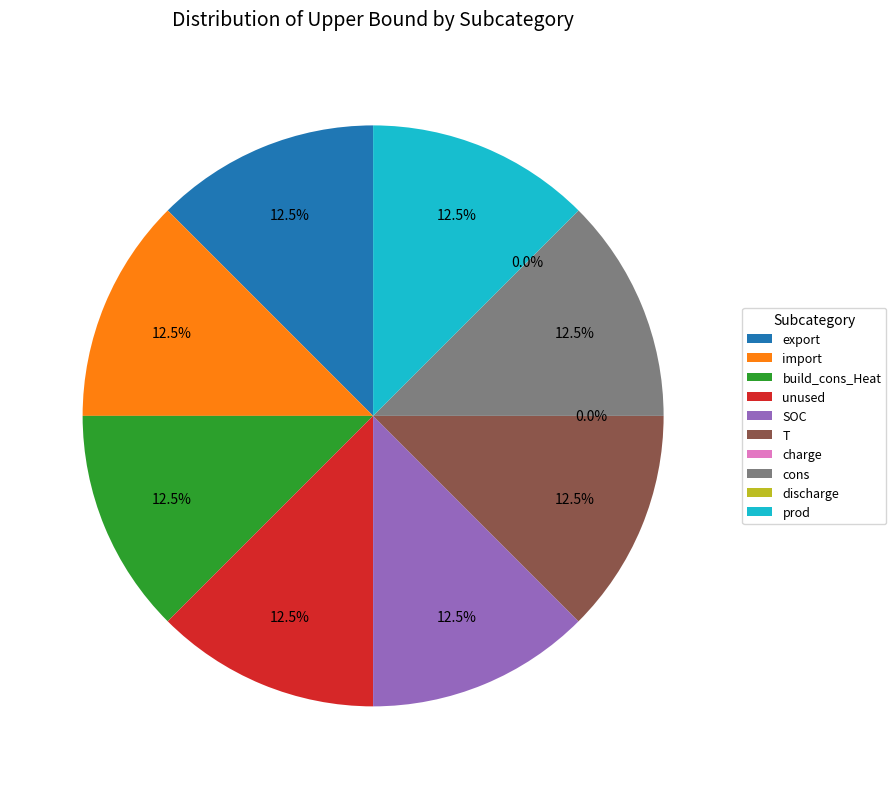

To the nearest percent, what is the difference between the largest and smallest slice percentages?

12%